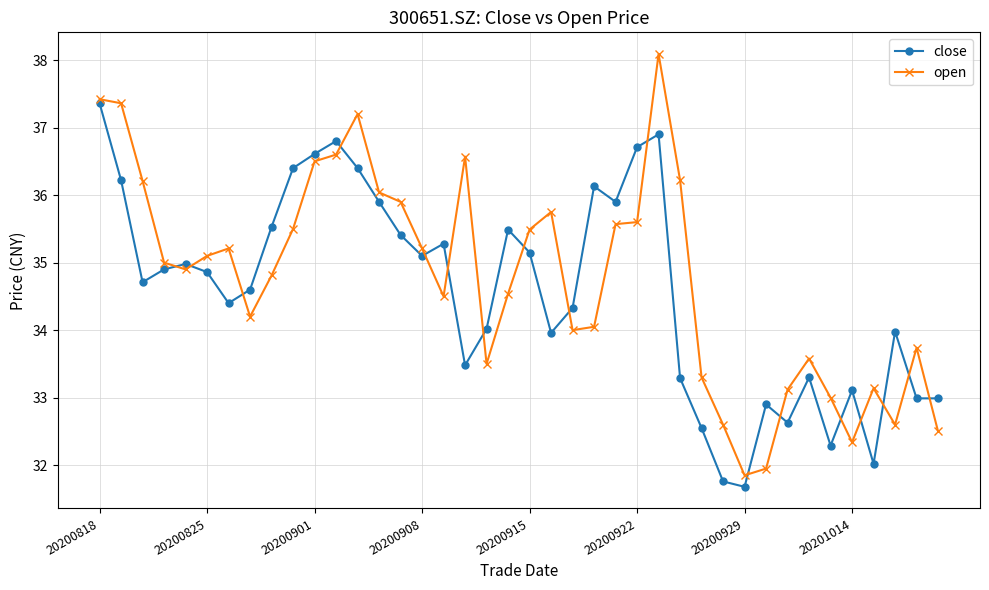

What is the difference between the maximum and minimum values in the close series?

5.7